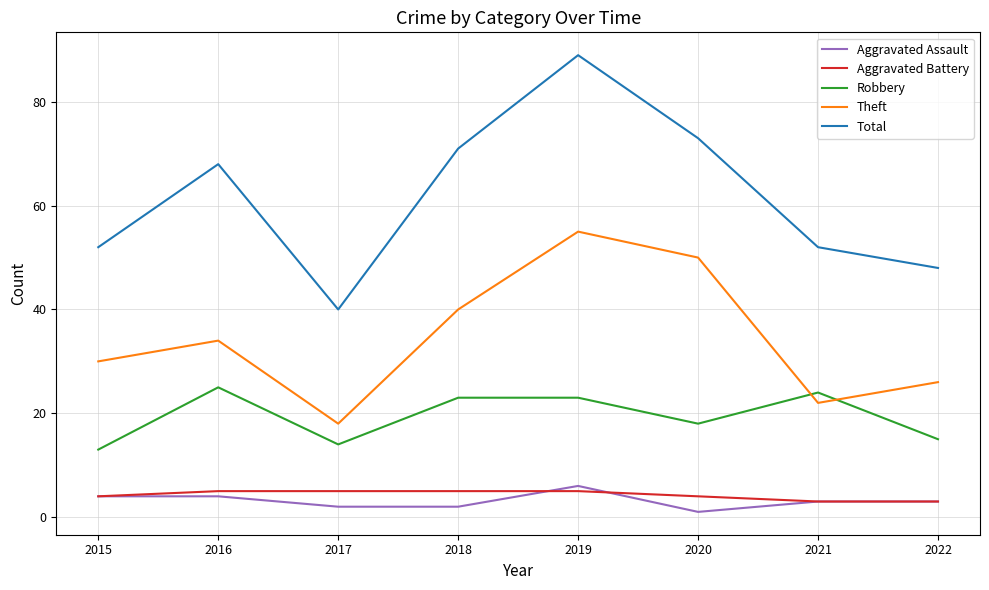

Is the value of Theft at 2015 greater than the value of Total at 2020?

No